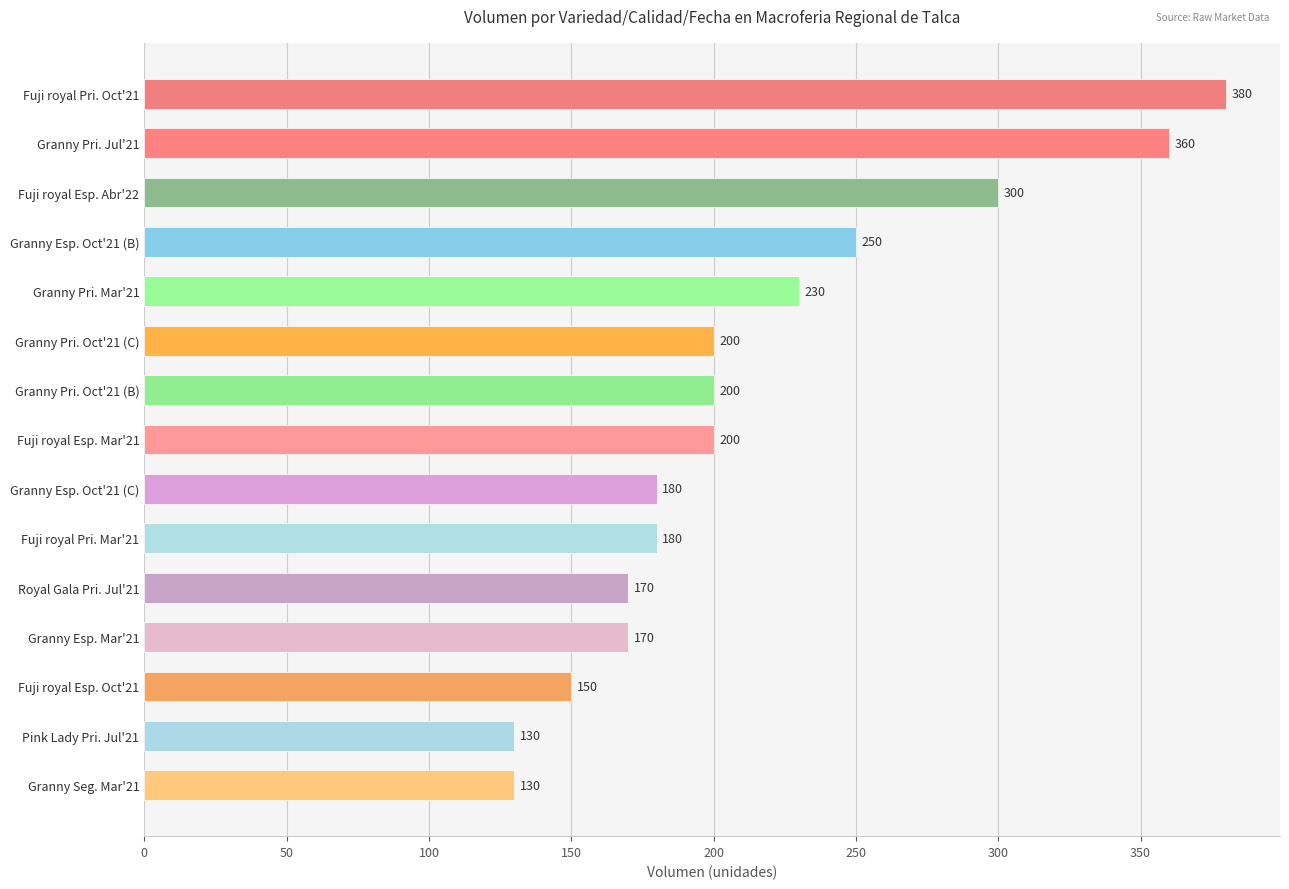

True or false: the data shows 365 at Granny Esp. Oct'21 (B).

False